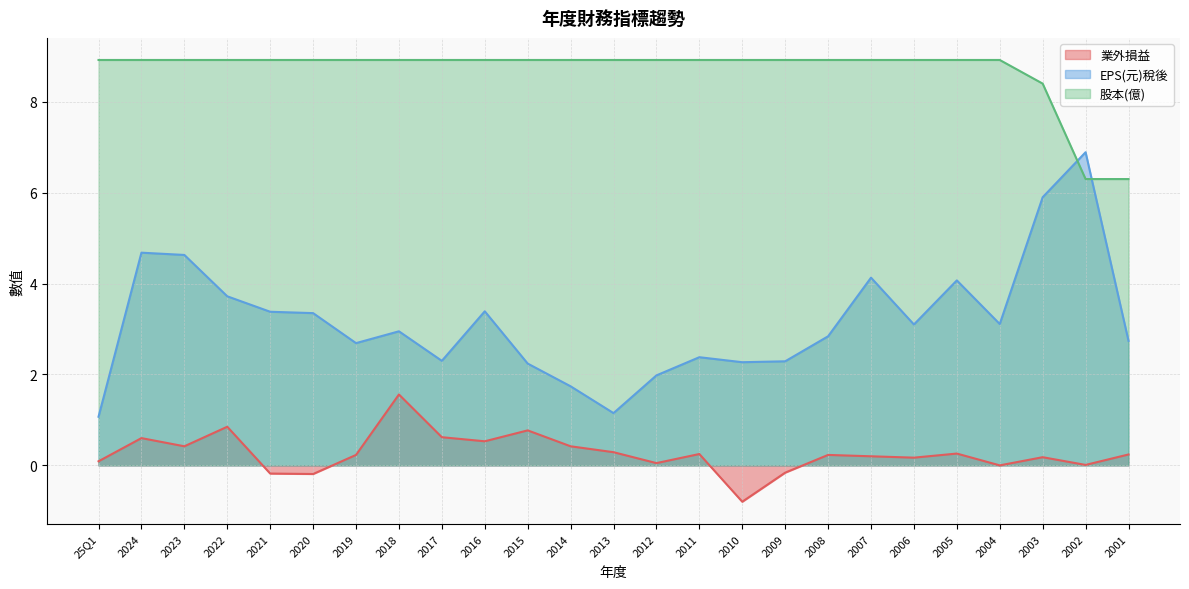

At which category is the sum across all series the highest?

2003